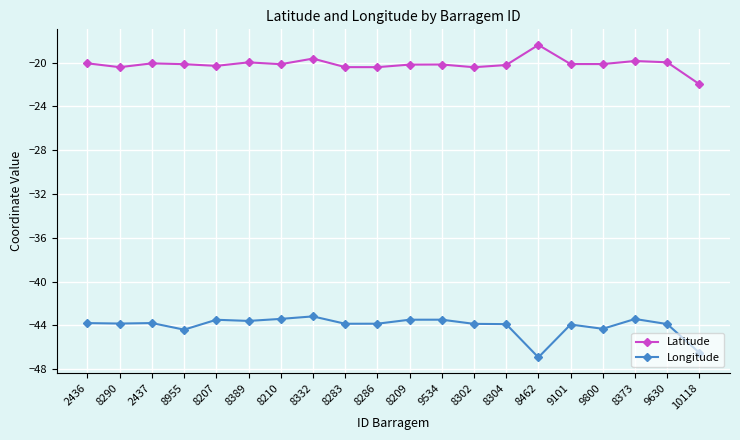

What value does the Latitude series have at 8286?

-20.4